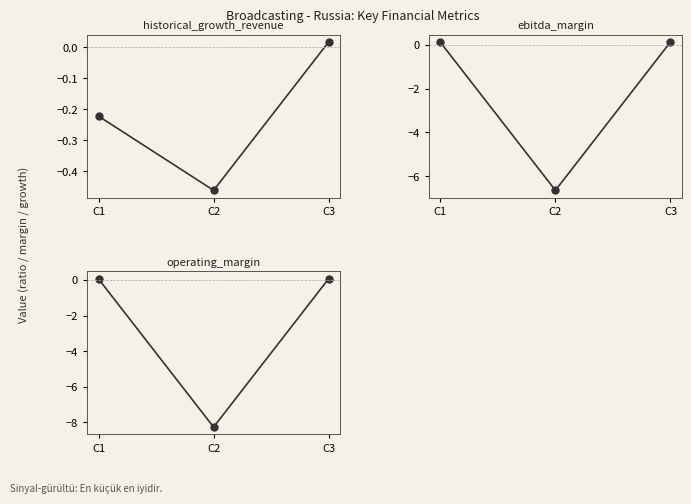

How many series are shown in this chart?

3